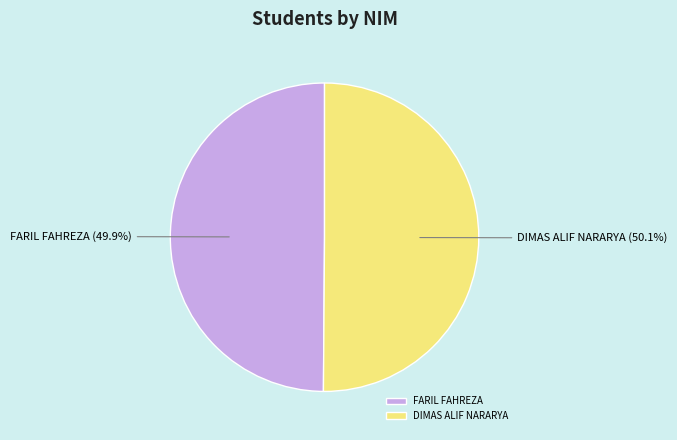

Combined, do FARIL FAHREZA and DIMAS ALIF NARARYA account for over 50%?

Yes